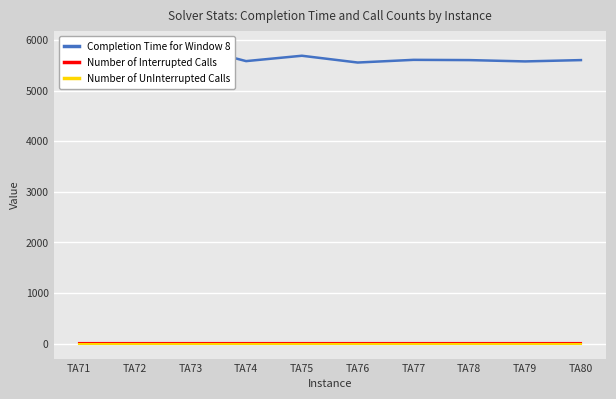

At which label does Completion Time for Window 8 first exceed 5602?

TA71